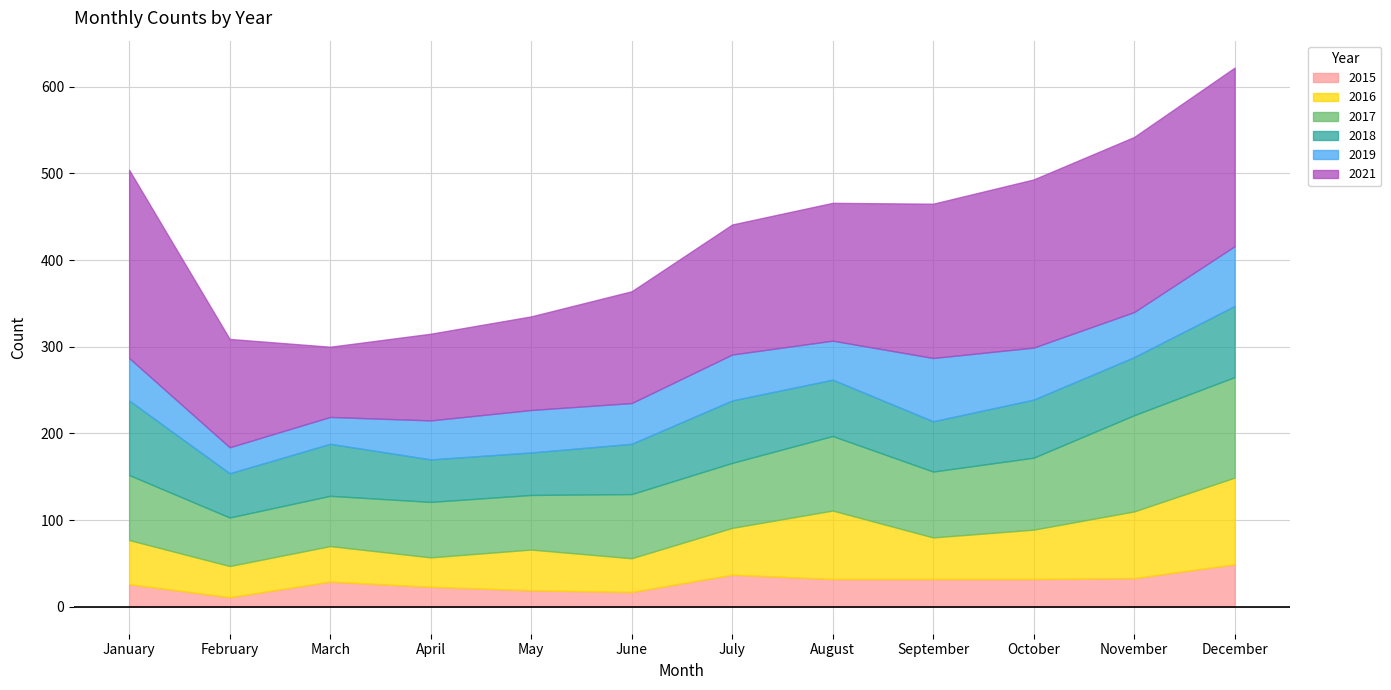

Which has a higher value, May or April?

April